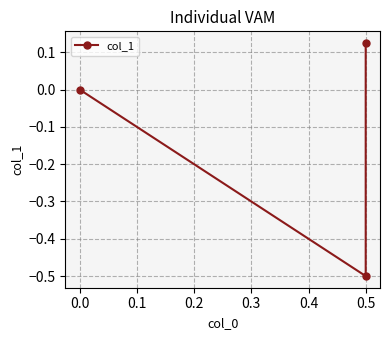

What is the smallest value displayed?

-0.5